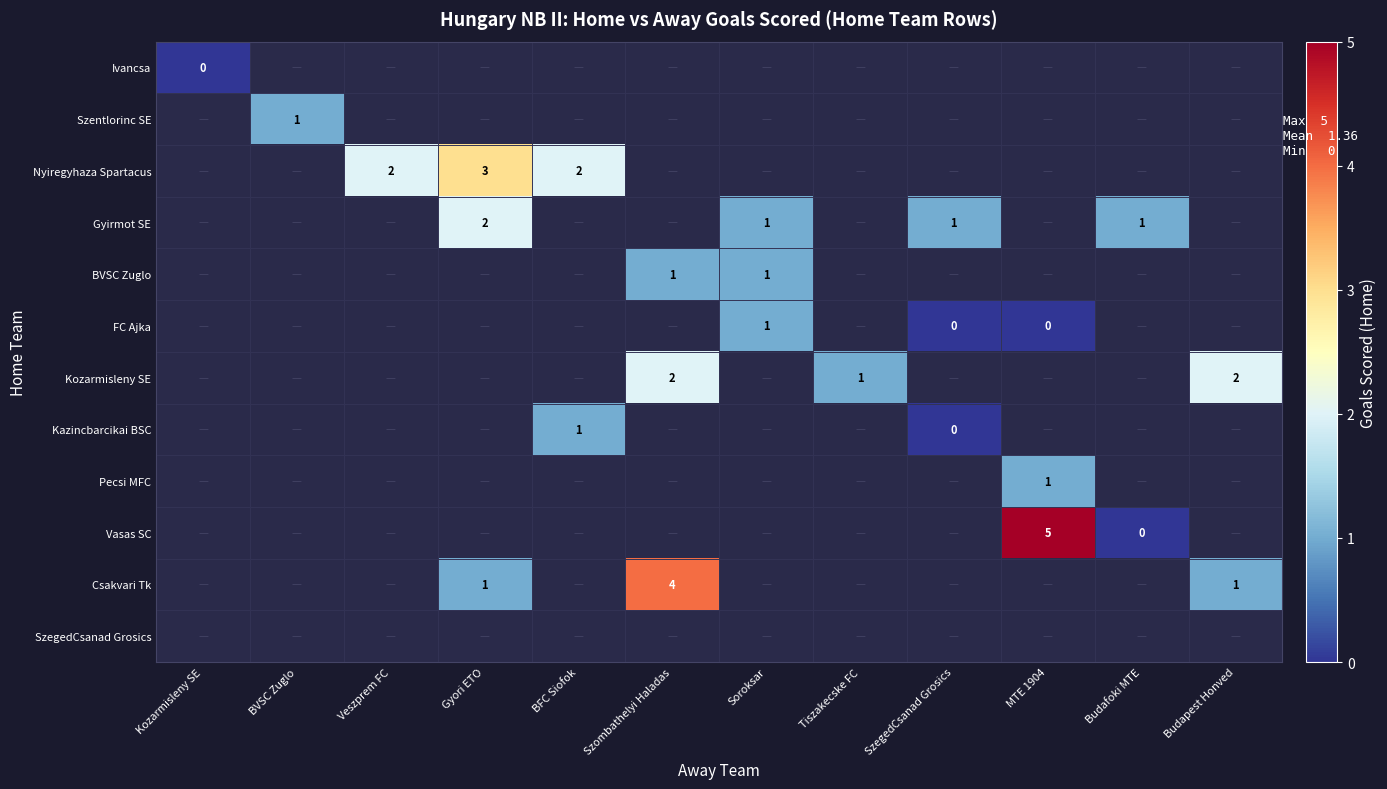

What is the difference between the highest and lowest values at SzegedCsanad Grosics?

2